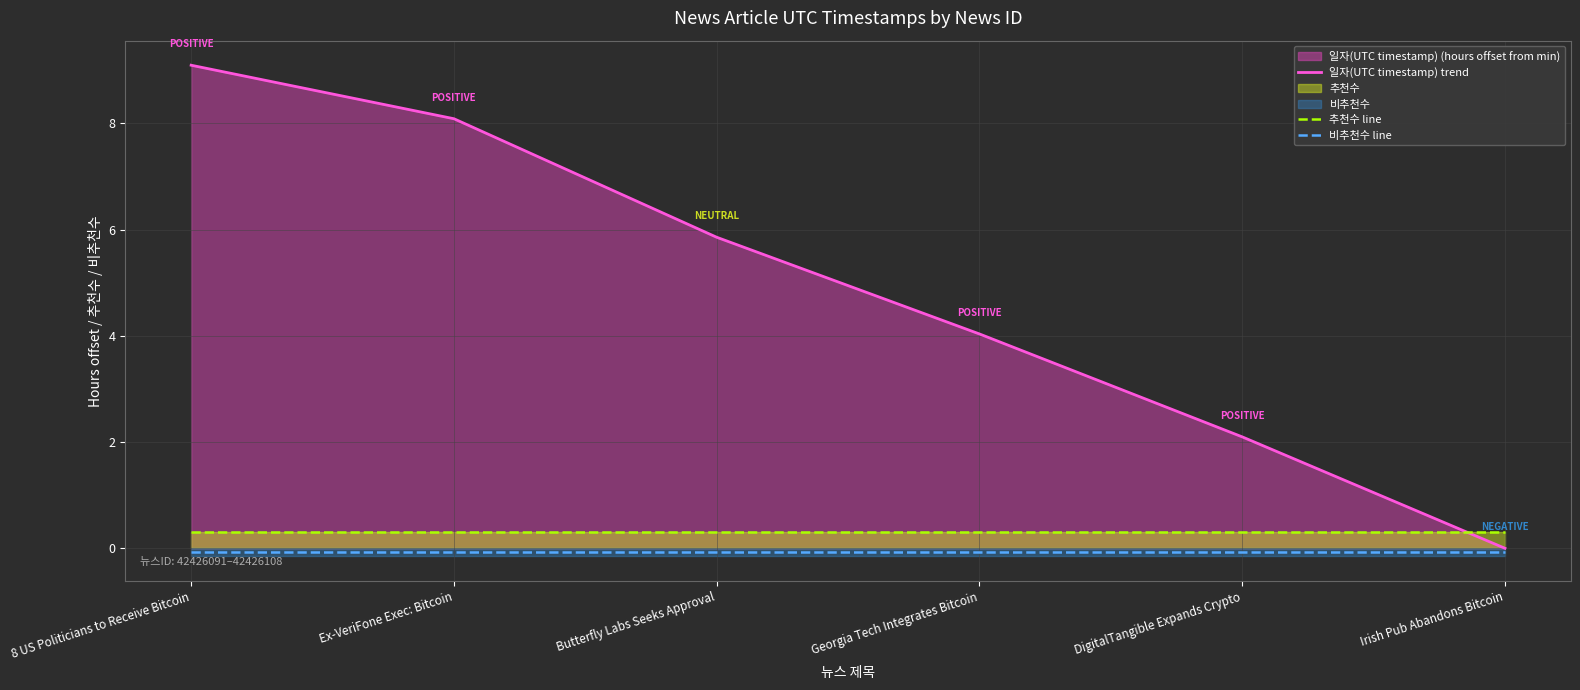

How many series are shown in this chart?

3